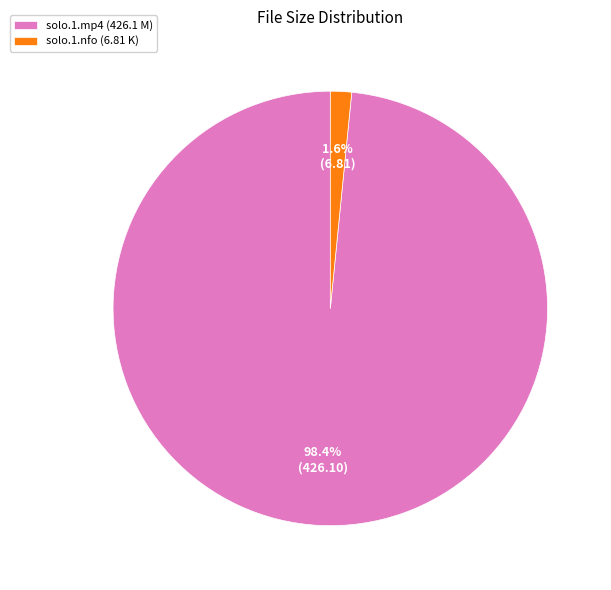

Which slice is the largest?

solo.1.mp4 (426.1 M)